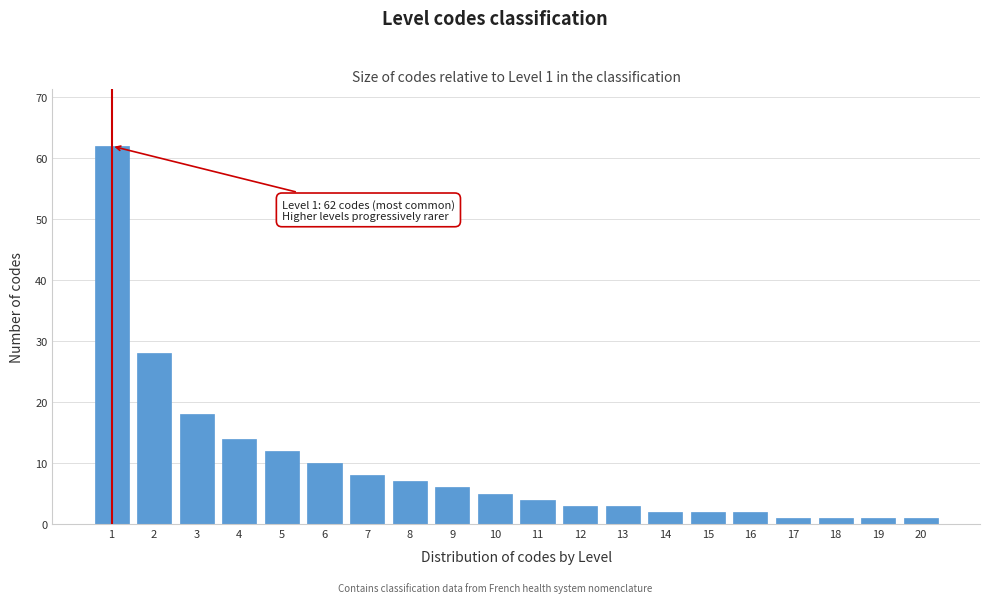

Reading left to right, what are all the values shown in this chart?

62	28	18	14	12	10	8	7	6	5	4	3	3	2	2	2	1	1	1	1